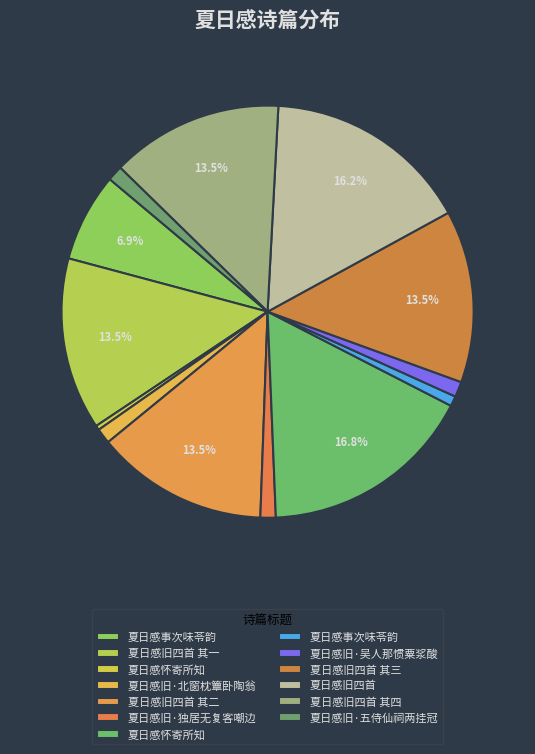

How many segments does this pie chart have?

13